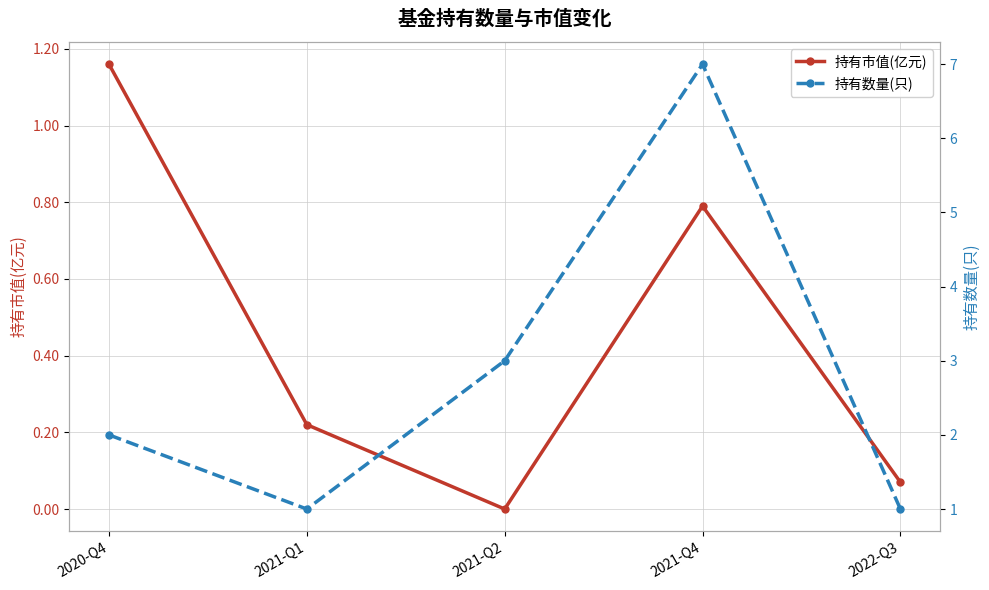

At which category is the sum across all series the highest?

2021-Q4